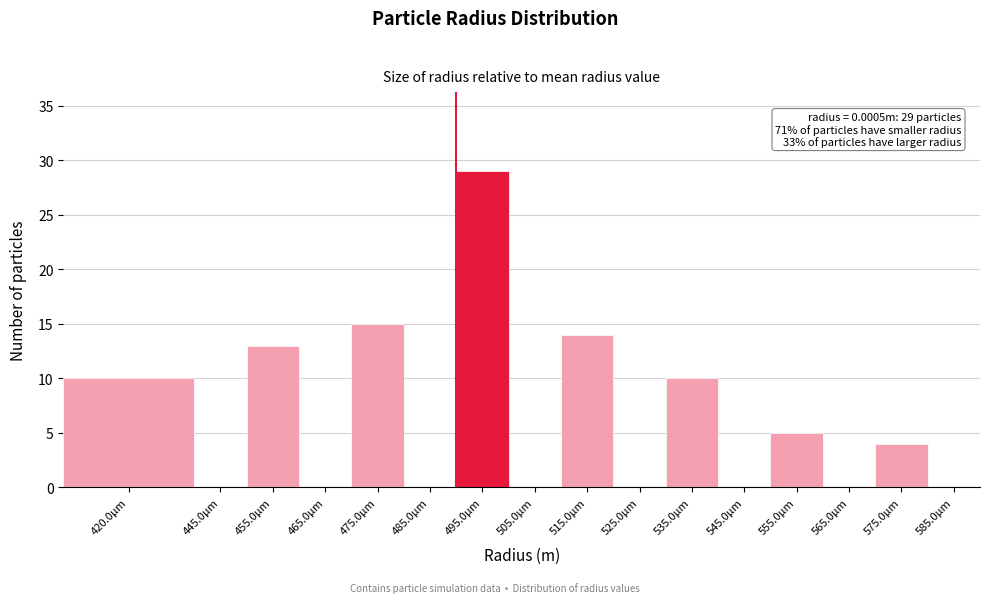

Reading right to left, what are all the values shown in this chart?

585.0μm=0	575.0μm=4	565.0μm=0	555.0μm=5	545.0μm=0	535.0μm=10	525.0μm=0	515.0μm=14	505.0μm=0	495.0μm=29	485.0μm=0	475.0μm=15	465.0μm=0	455.0μm=13	445.0μm=0	420.0μm=10